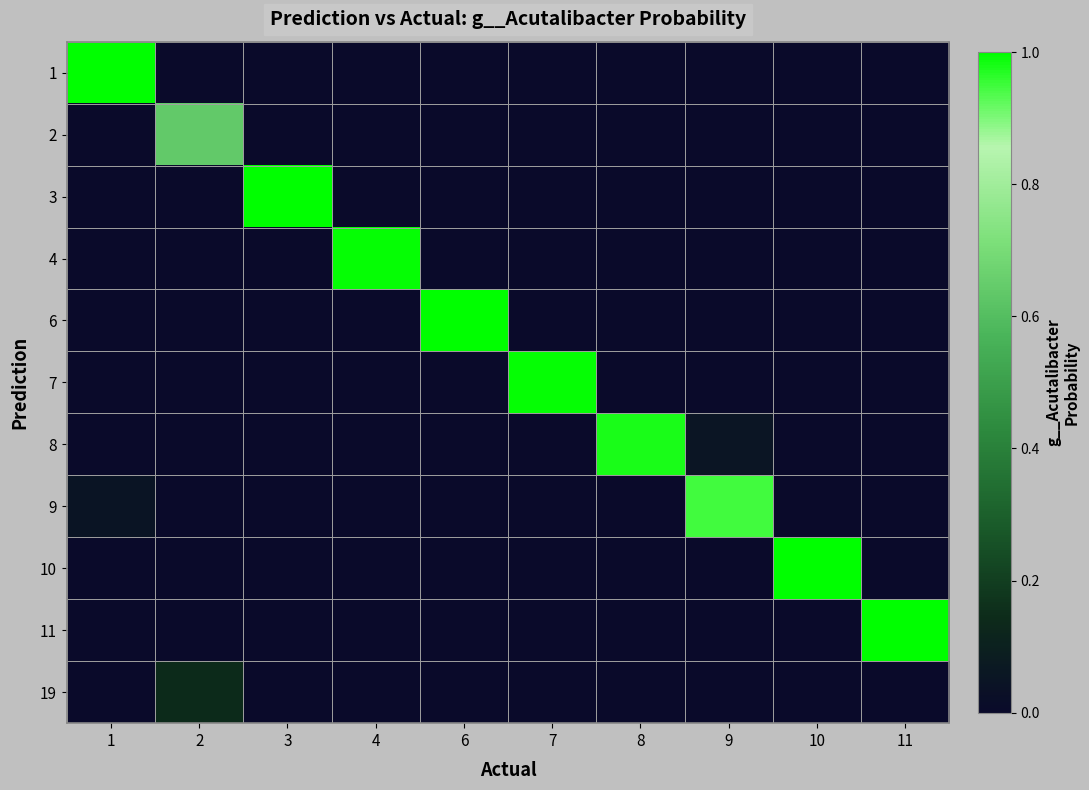

Reading left to right, extract all data points from this chart.

1: 1=1.0	2=0.0	3=0.0	4=0.0	6=0.0	7=0.0	8=0.0	9=0.0	10=0.0	11=0.0
2: 1=0.0	2=0.6	3=0.0	4=0.0	6=0.0	7=0.0	8=0.0	9=0.0	10=0.0	11=0.0
3: 1=0.0	2=0.0	3=1.0	4=0.0	6=0.0	7=0.0	8=0.0	9=0.0	10=0.0	11=0.0
4: 1=0.0	2=0.0	3=0.0	4=1.0	6=0.0	7=0.0	8=0.0	9=0.0	10=0.0	11=0.0
6: 1=0.0	2=0.0	3=0.0	4=0.0	6=1.0	7=0.0	8=0.0	9=0.0	10=0.0	11=0.0
7: 1=0.0	2=0.0	3=0.0	4=0.0	6=0.0	7=1.0	8=0.0	9=0.0	10=0.0	11=0.0
8: 1=0.0	2=0.0	3=0.0	4=0.0	6=0.0	7=0.0	8=1.0	9=0.1	10=0.0	11=0.0
9: 1=0.0	2=0.0	3=0.0	4=0.0	6=0.0	7=0.0	8=0.0	9=0.9	10=0.0	11=0.0
10: 1=0.0	2=0.0	3=0.0	4=0.0	6=0.0	7=0.0	8=0.0	9=0.0	10=1.0	11=0.0
11: 1=0.0	2=0.0	3=0.0	4=0.0	6=0.0	7=0.0	8=0.0	9=0.0	10=0.0	11=1.0
19: 1=0.0	2=0.1	3=0.0	4=0.0	6=0.0	7=0.0	8=0.0	9=0.0	10=0.0	11=0.0